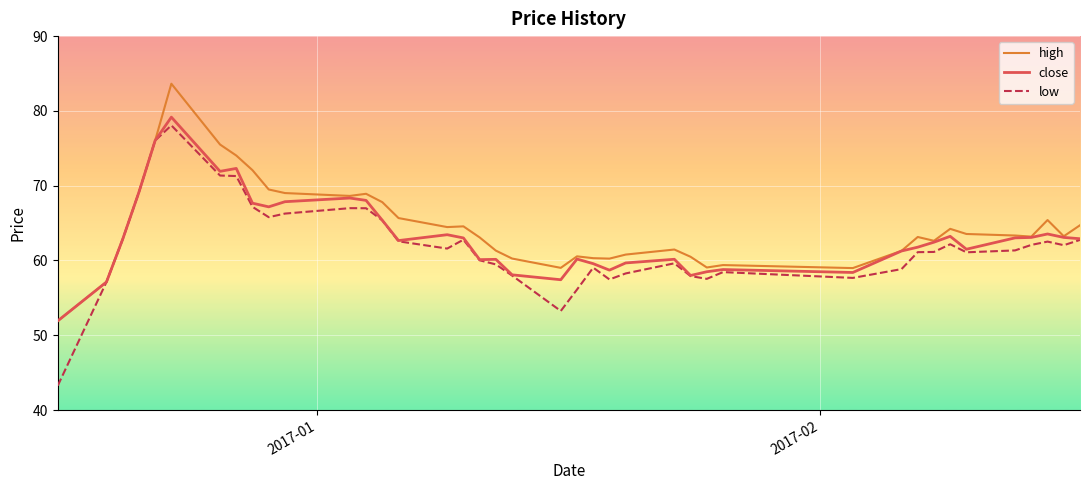

Which series has the largest range (max minus min)?

low